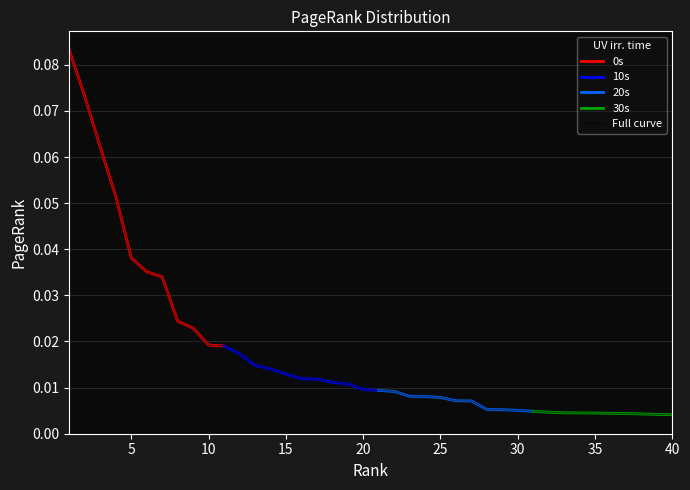

List the labels in order of value, smallest first.

40, 39, 38, 37, 36, 35, 34, 33, 32, 31, 30, 29, 28, 27, 26, 25, 24, 23, 22, 21, 20, 19, 18, 17, 16, 15, 14, 13, 12, 11, 10, 9, 8, 7, 6, 5, 4, 3, 2, 1